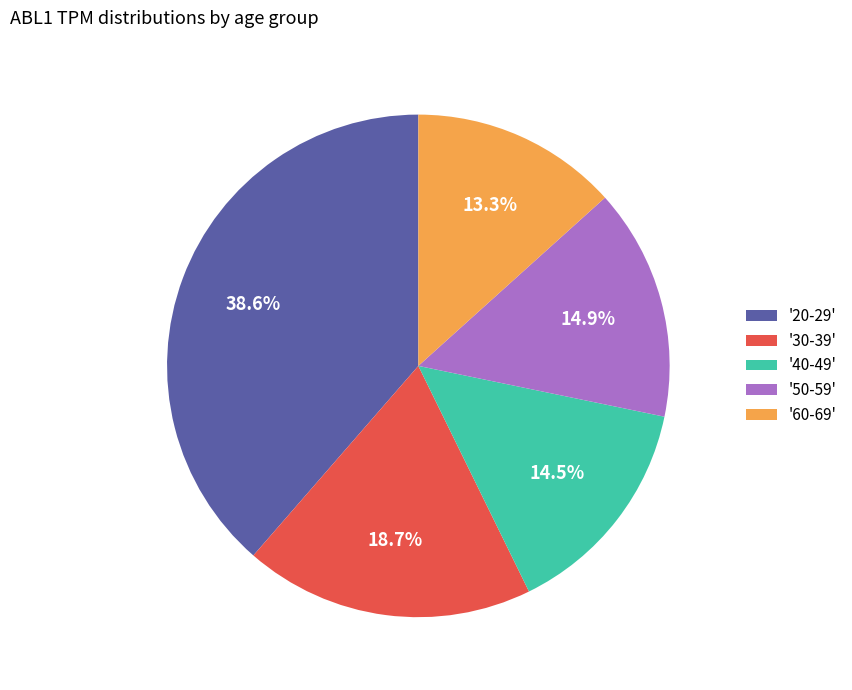

What portion of the pie excludes '60-69'?

86.7%